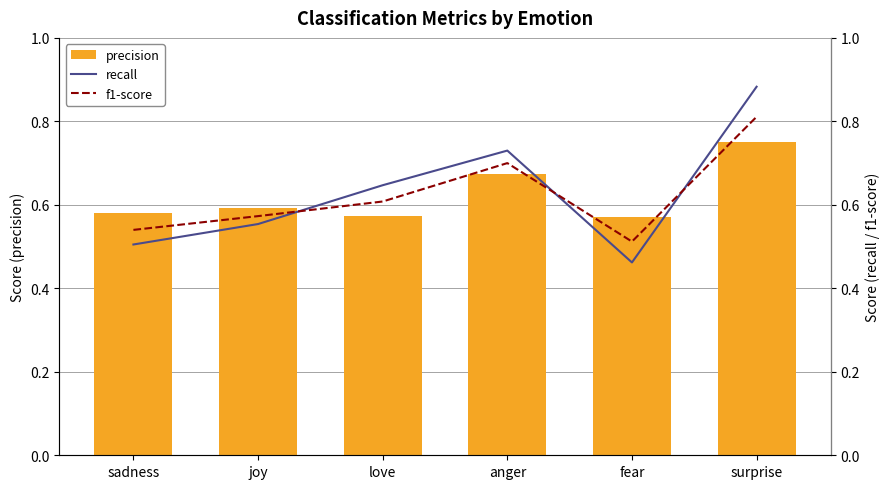

Is the value of precision at love greater than the value of f1-score at joy?

No